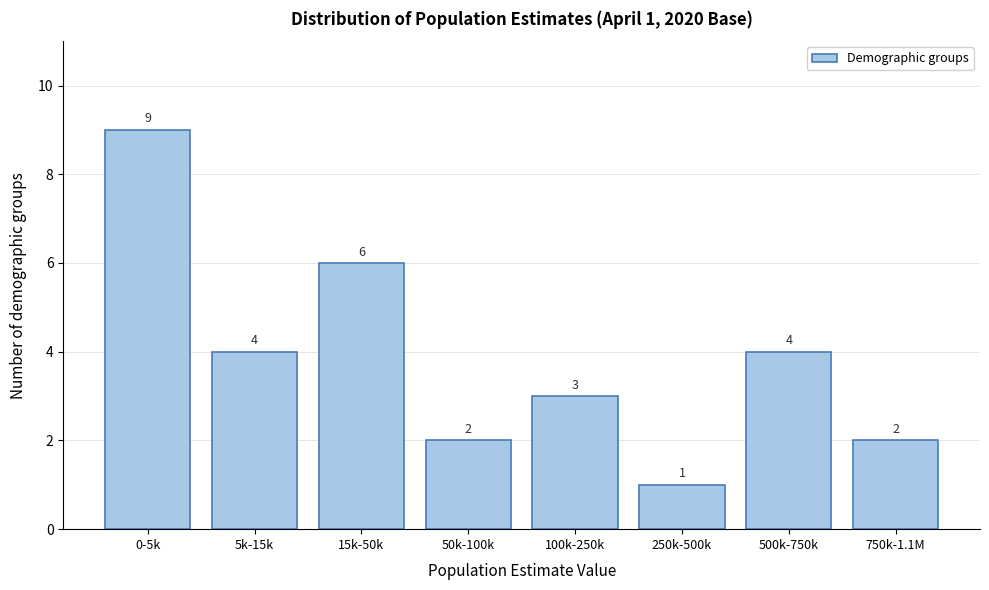

Reading left to right, transcribe all the data shown in this chart.

0-5k=9	5k-15k=4	15k-50k=6	50k-100k=2	100k-250k=3	250k-500k=1	500k-750k=4	750k-1.1M=2